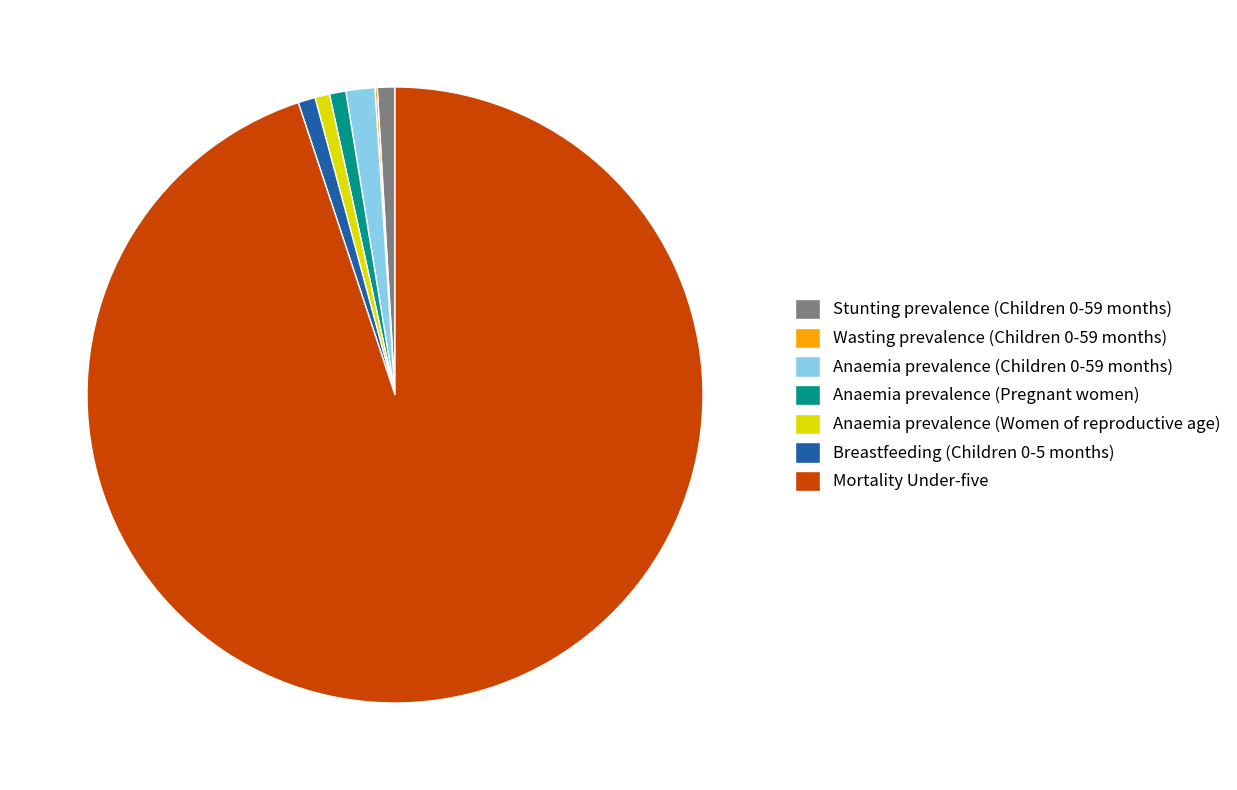

Do Mortality Under-five and Anaemia prevalence (Pregnant women) together represent more than half of the pie?

Yes